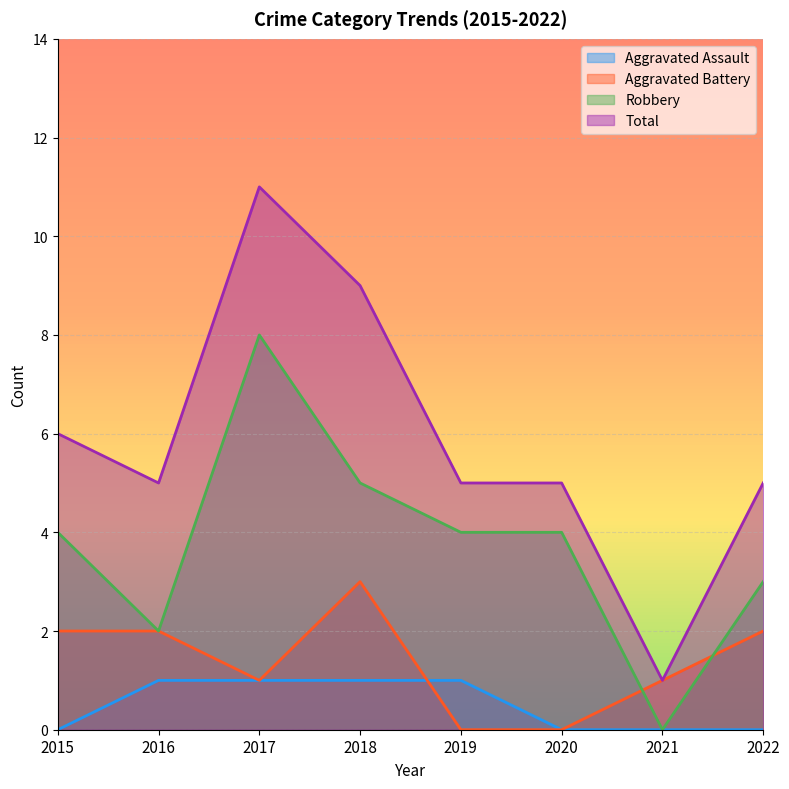

Is it true that Aggravated Battery equals 3 at 2016?

False